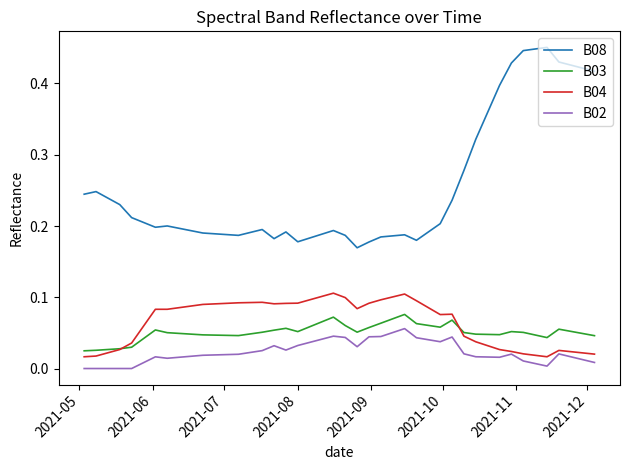

Rank the series by their maximum value, from highest to lowest.

B08, B04, B03, B02